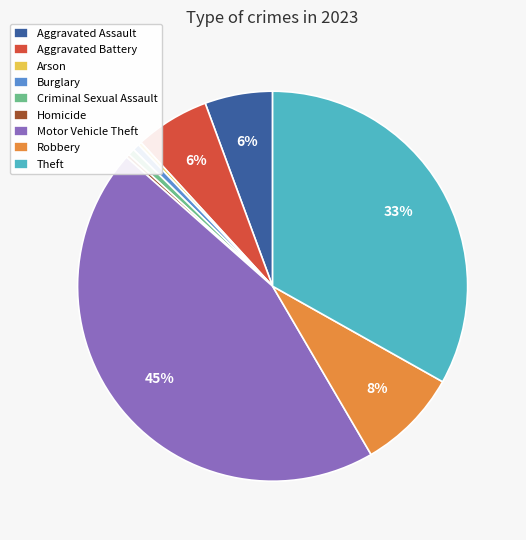

Is it true that Criminal Sexual Assault is 1% of the pie?

True